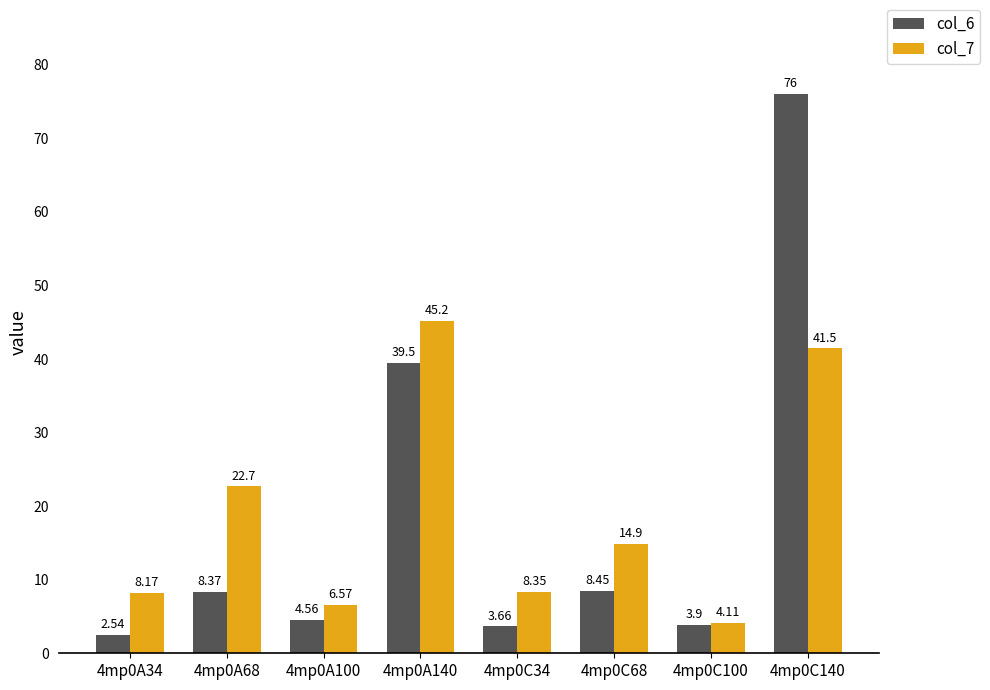

What is the label of the 6th bar from the right?

4mp0A100